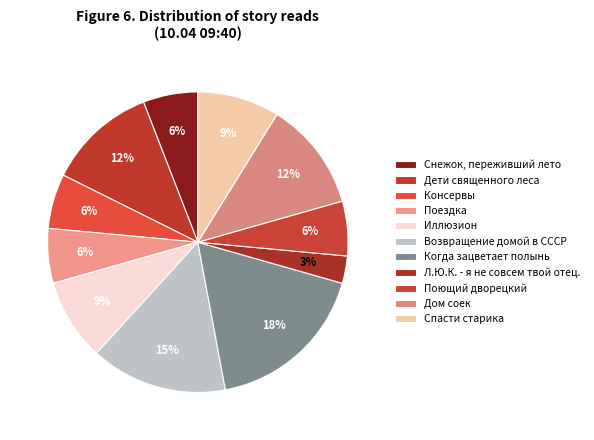

To the nearest percent, what is the difference between the largest and smallest slice percentages?

15%